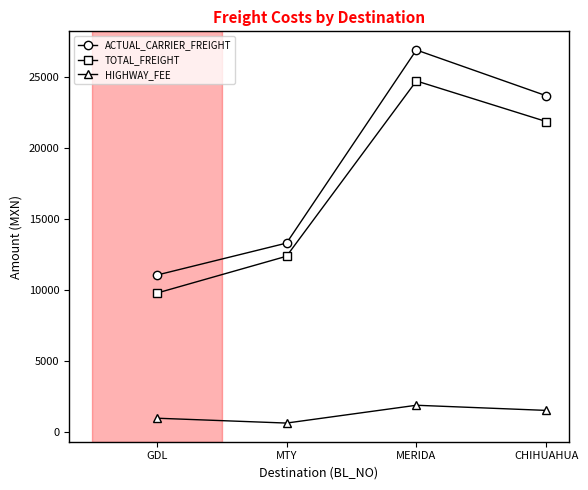

Is this an area chart (filled region under the line)?

No